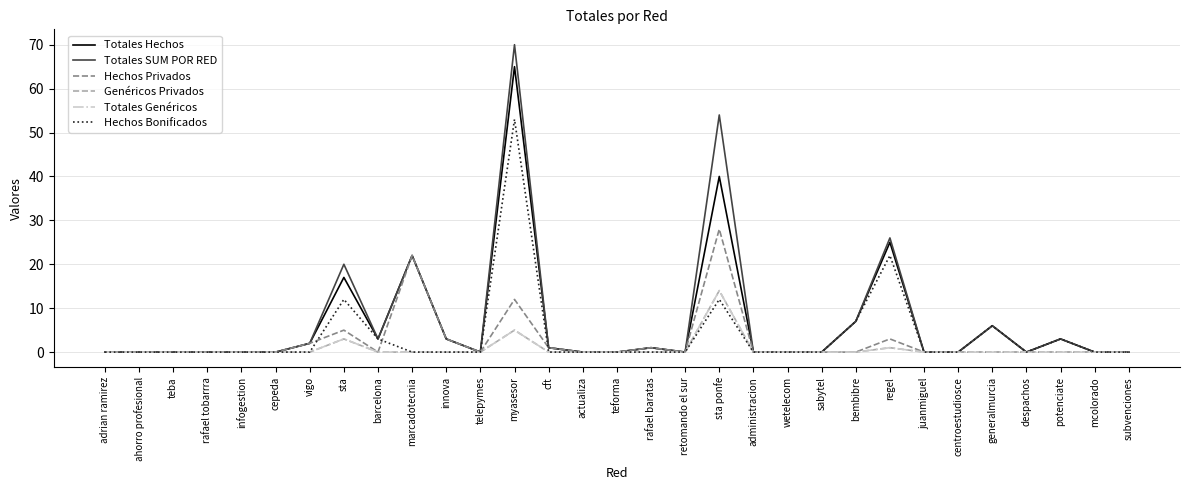

Does the chart display data point markers on the line(s)?

No